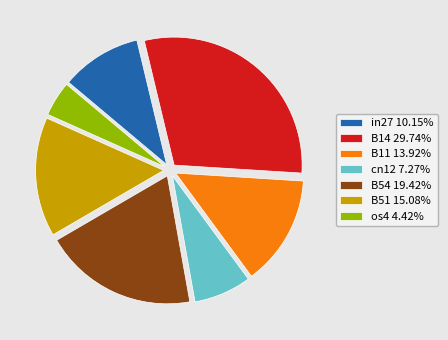

Combined, do os4 4.42% and B14 29.74% account for over 50%?

No